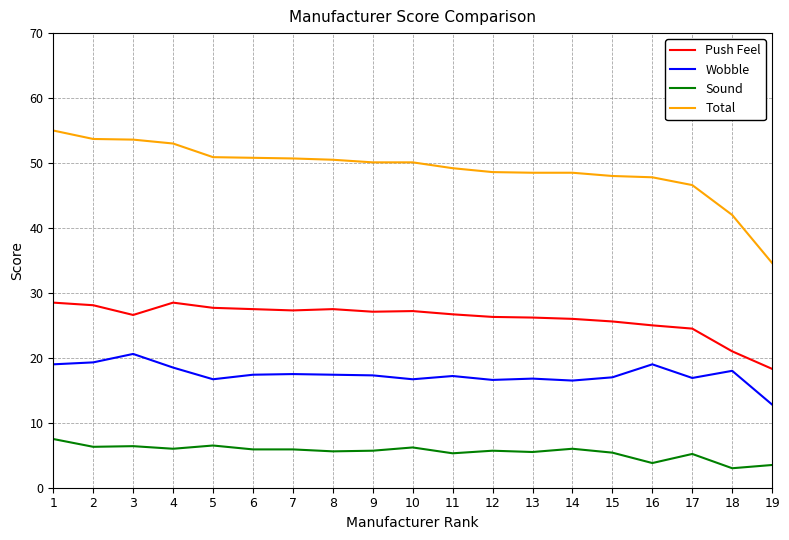

True or false: Sound and Total intersect in this chart.

False